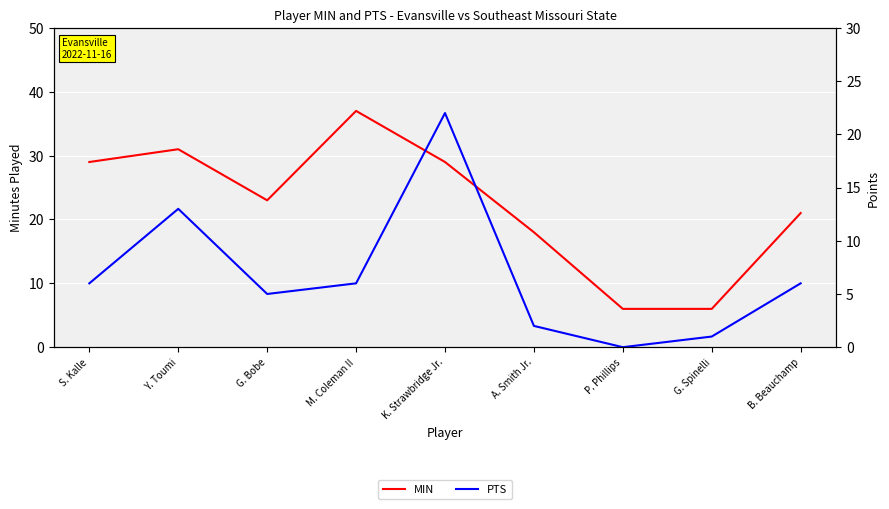

True or false: PTS and MIN cross at least once.

False